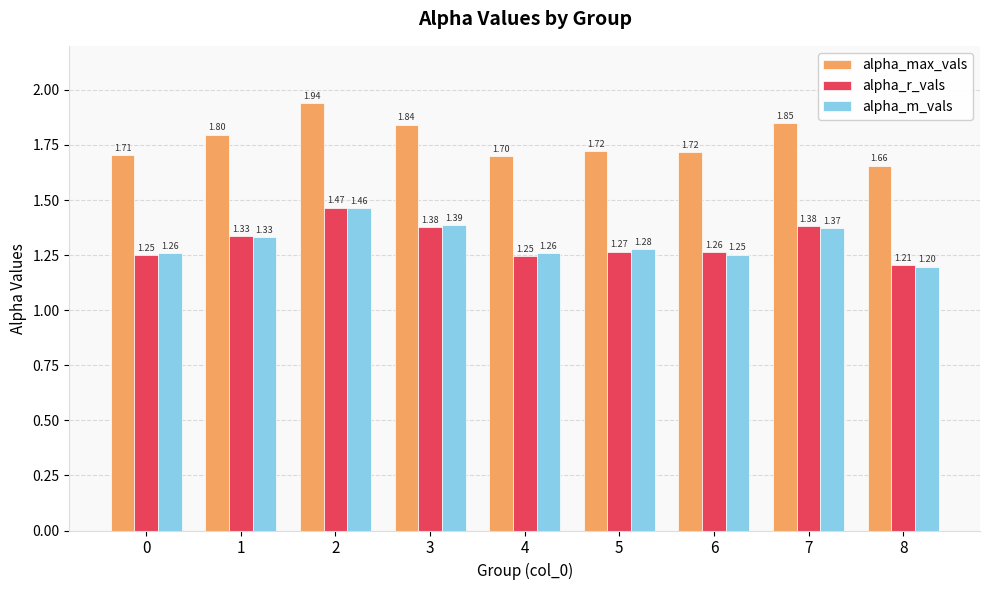

Count the alpha_m_vals values in the range 1 to 2.

9